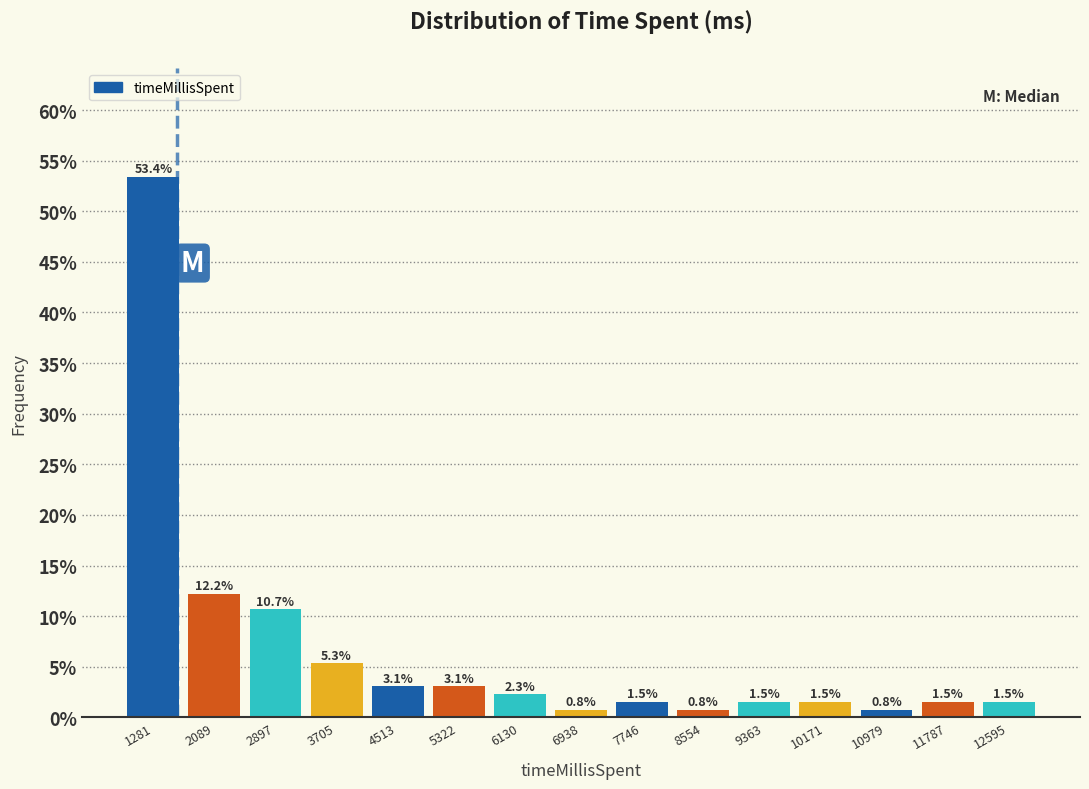

What is the height of the bar covering 3300 to 4100 on the x-axis? The bar edges are not printed on the chart, so give them approximately, as read against the axis.

5.3